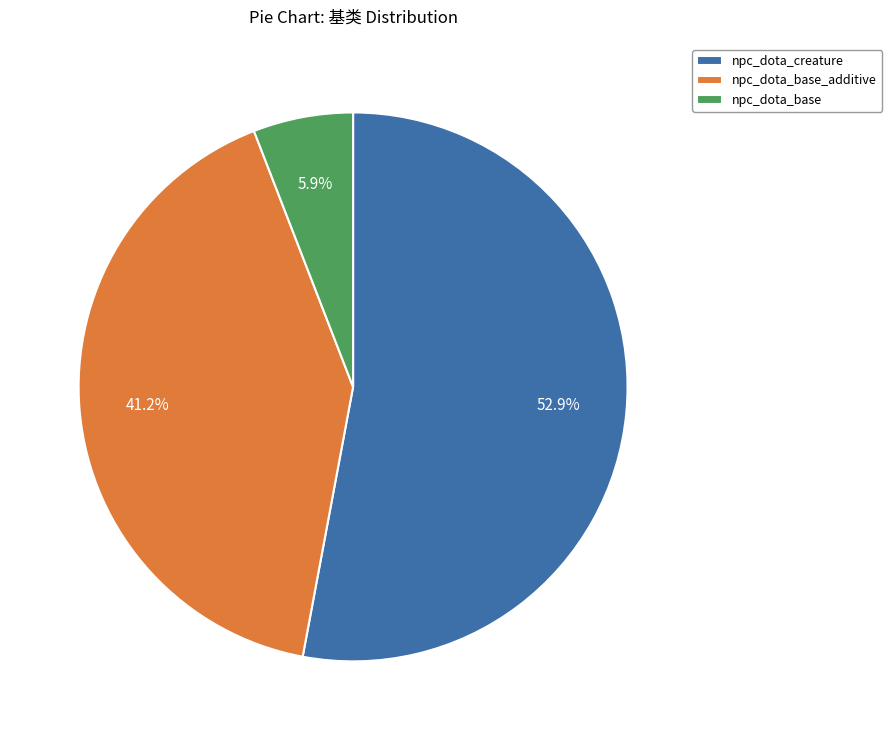

To the nearest percent, what percentage of the pie is npc_dota_creature?

53%